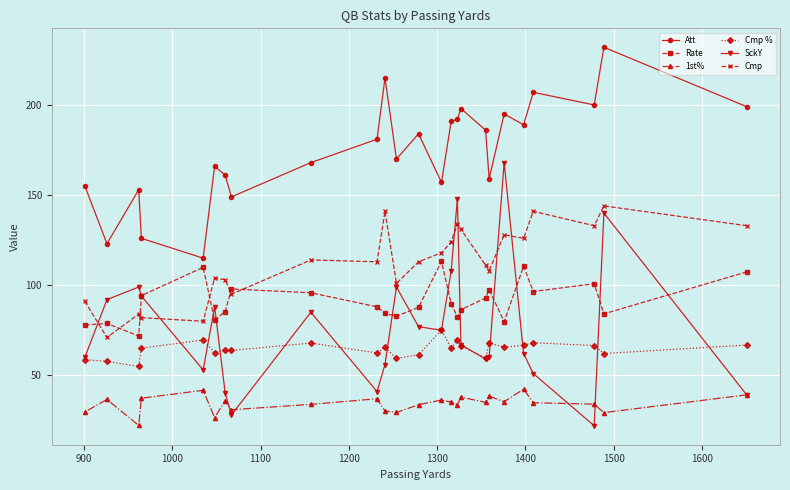

Rank the series by their maximum value, from highest to lowest.

Att, SckY, Cmp, Rate, Cmp %, 1st%